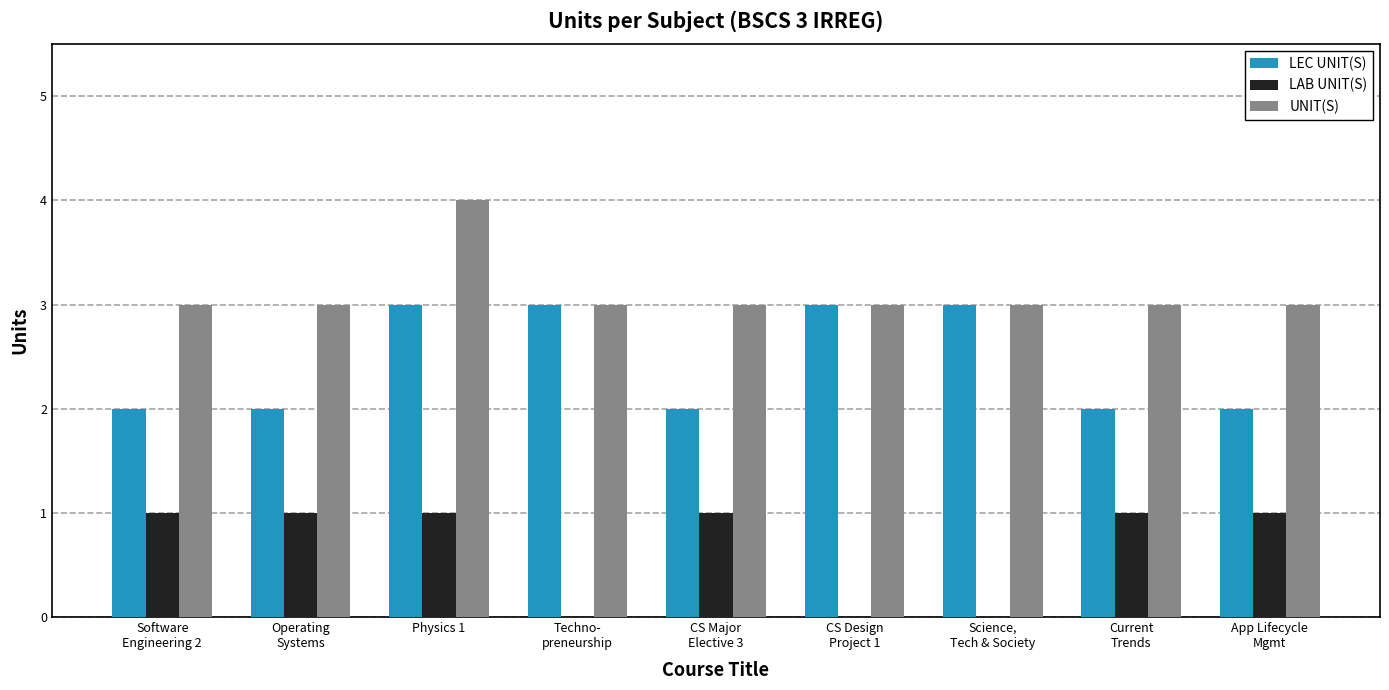

Which series has the largest total across all categories?

UNIT(S)